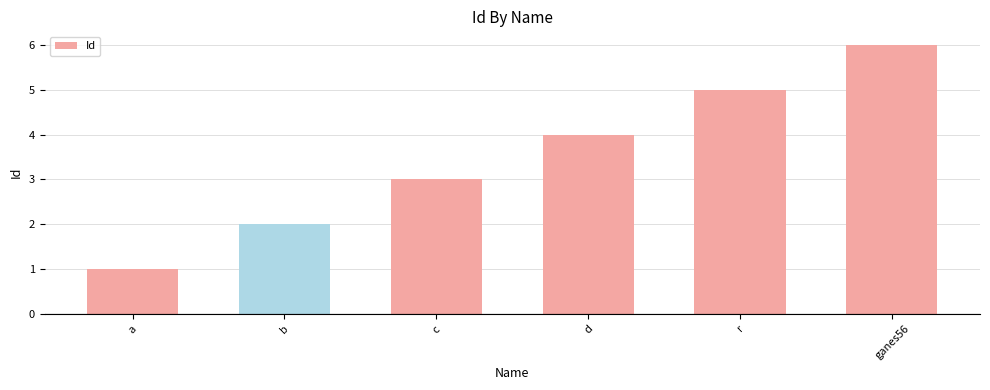

Is it true that the value at d is 7?

False